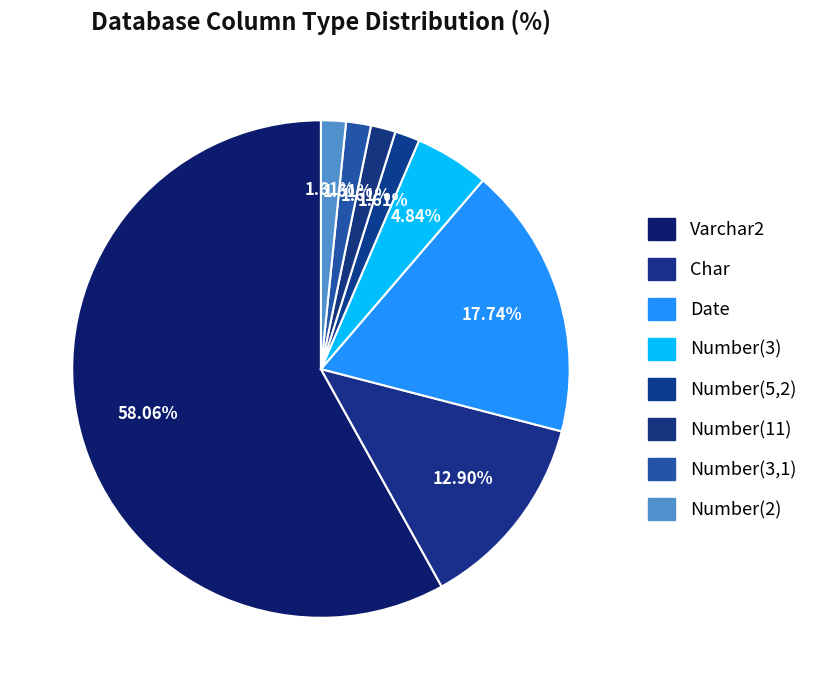

Is it true that Number(5,2) is 2% of the pie?

True